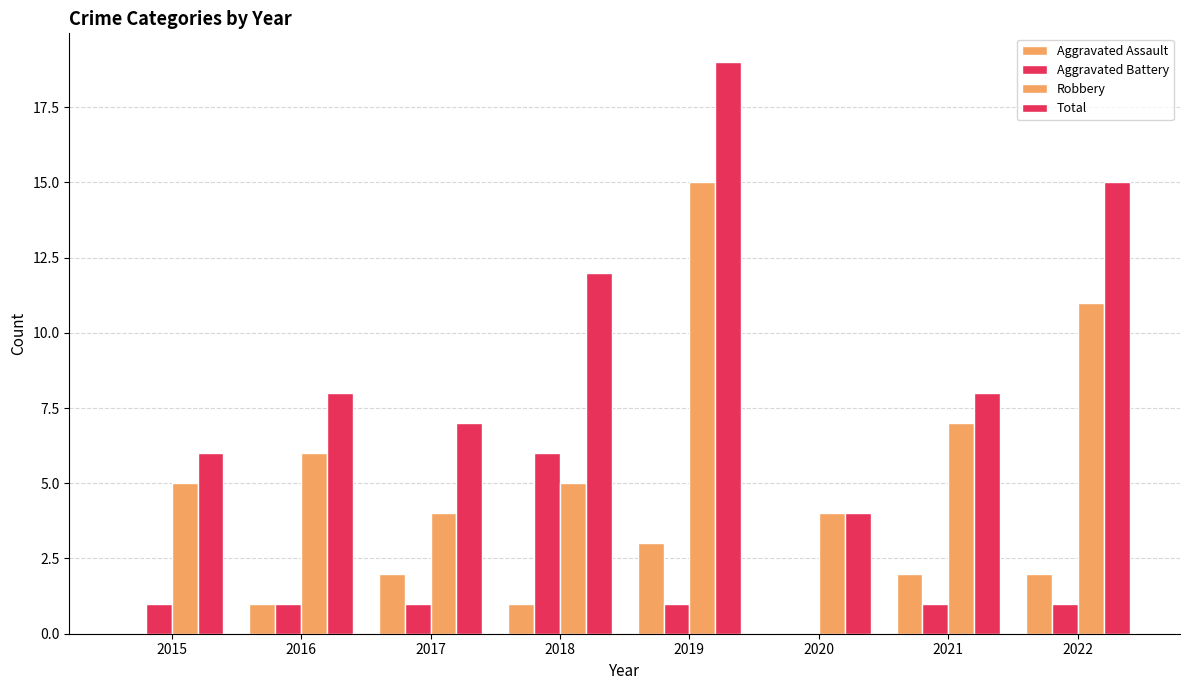

Between 2018 and 2015, which is larger?

2018